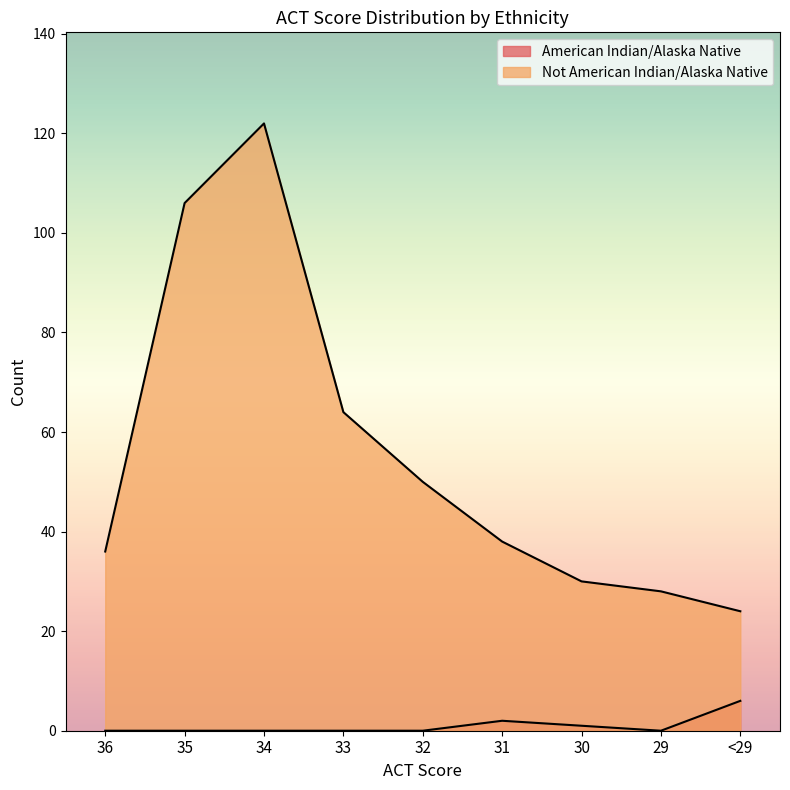

At which label does Not American Indian/Alaska Native reach its minimum?

<29